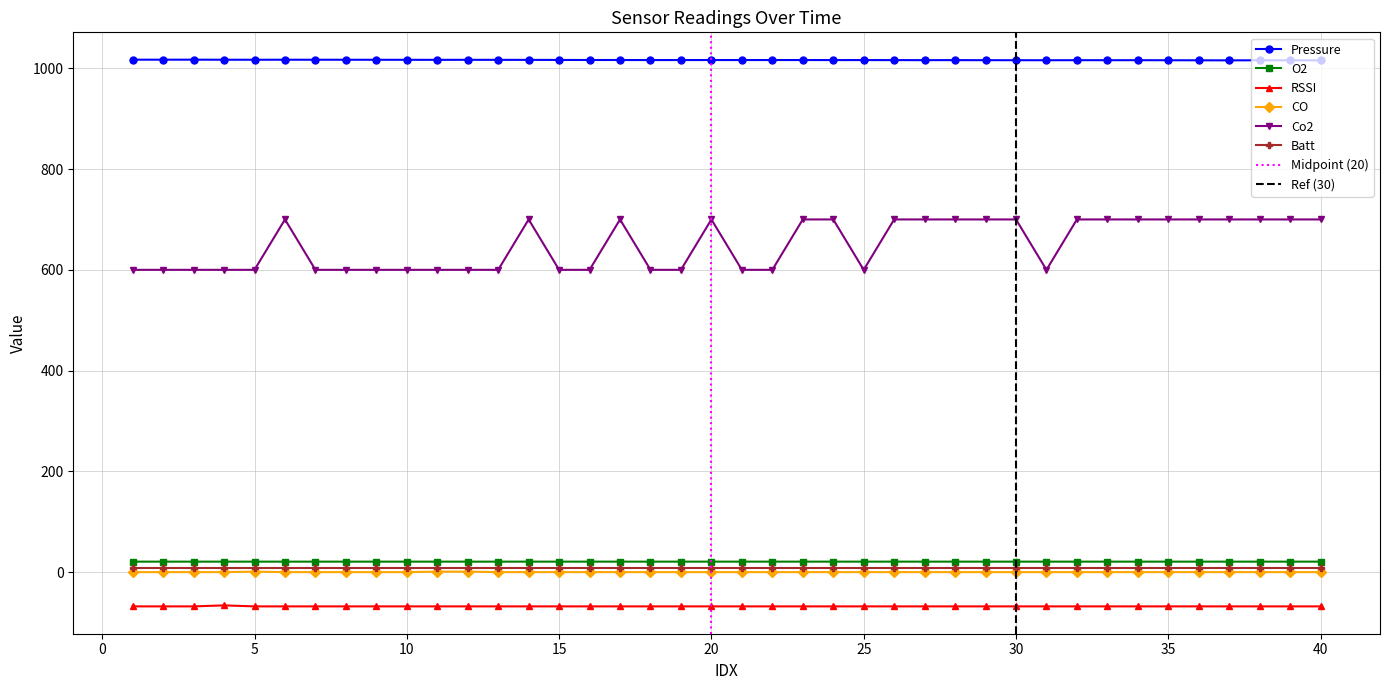

What is the maximum value for Pressure?

1017.1